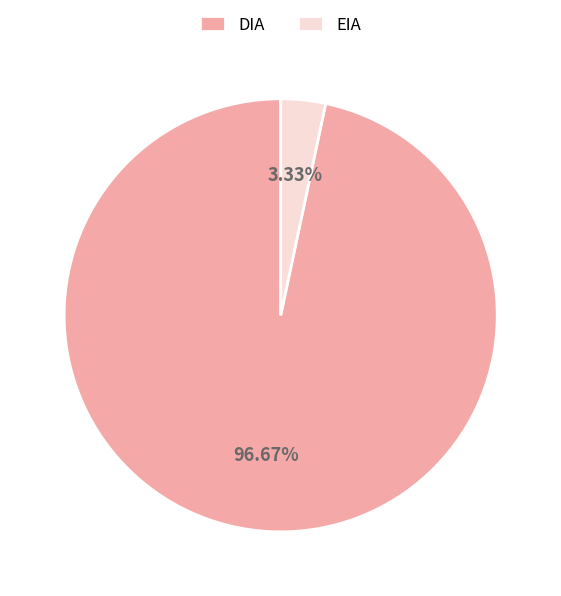

Is the sum of DIA and EIA greater than half?

Yes